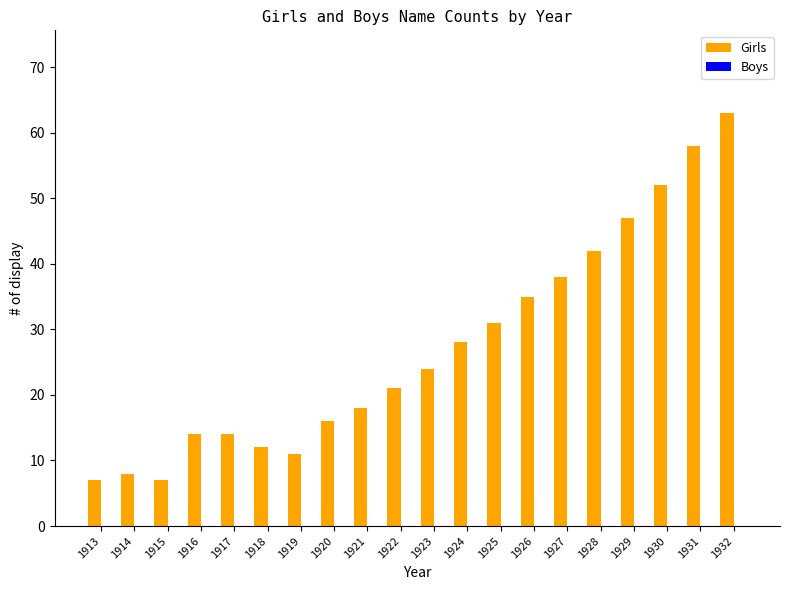

What is the greatest value displayed?

63